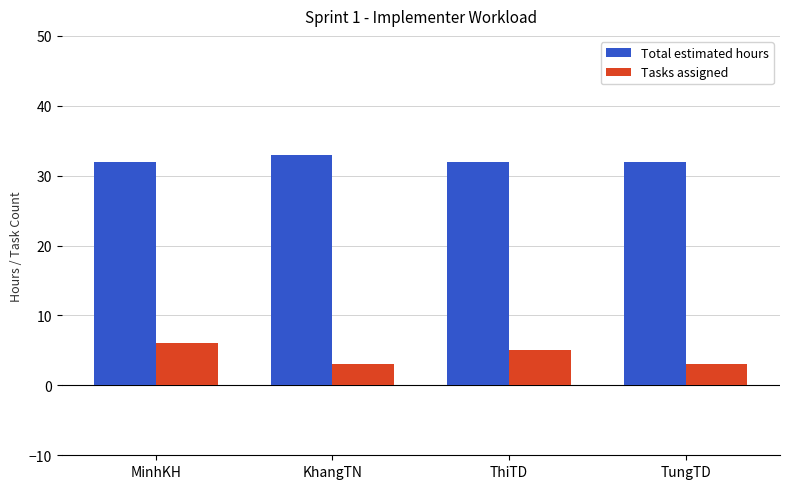

What is the maximum value for Total estimated hours?

33